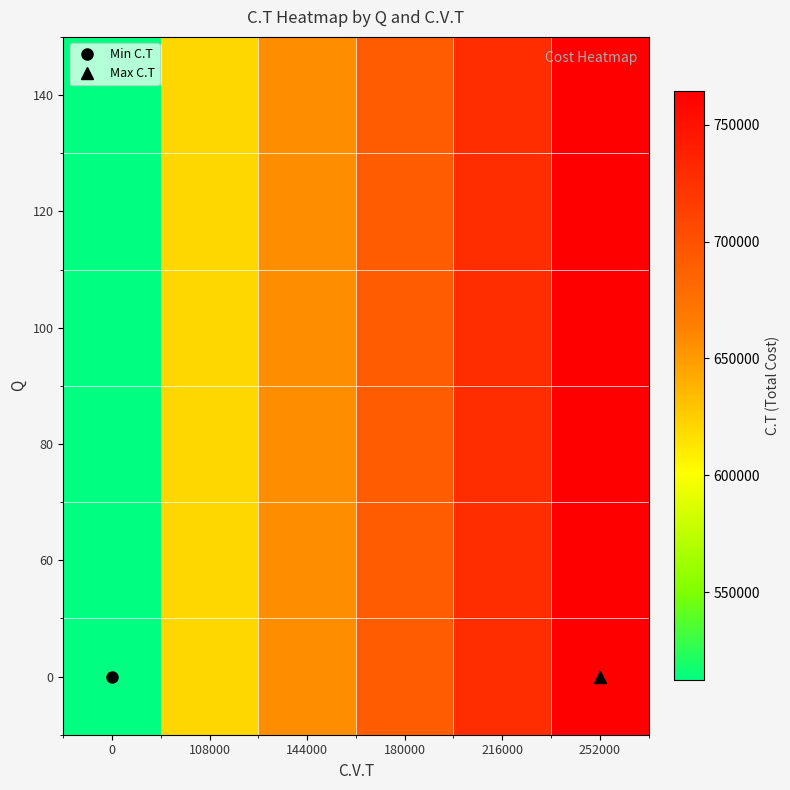

At how many categories does at least one series exceed 549139?

5